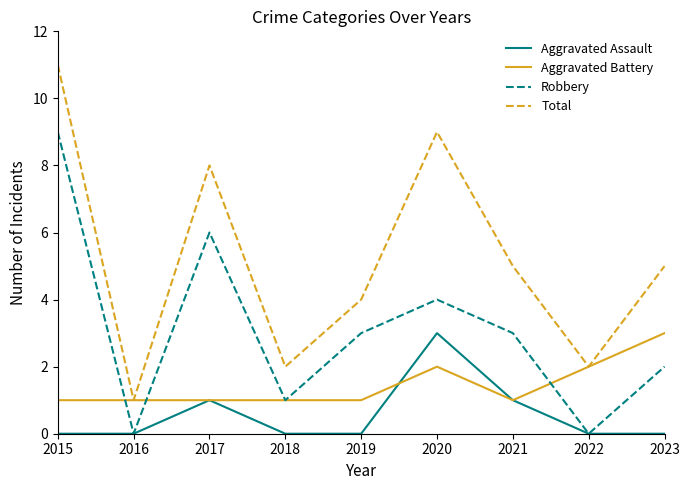

What is the sum of the Total values at 2021 and 2019?

9